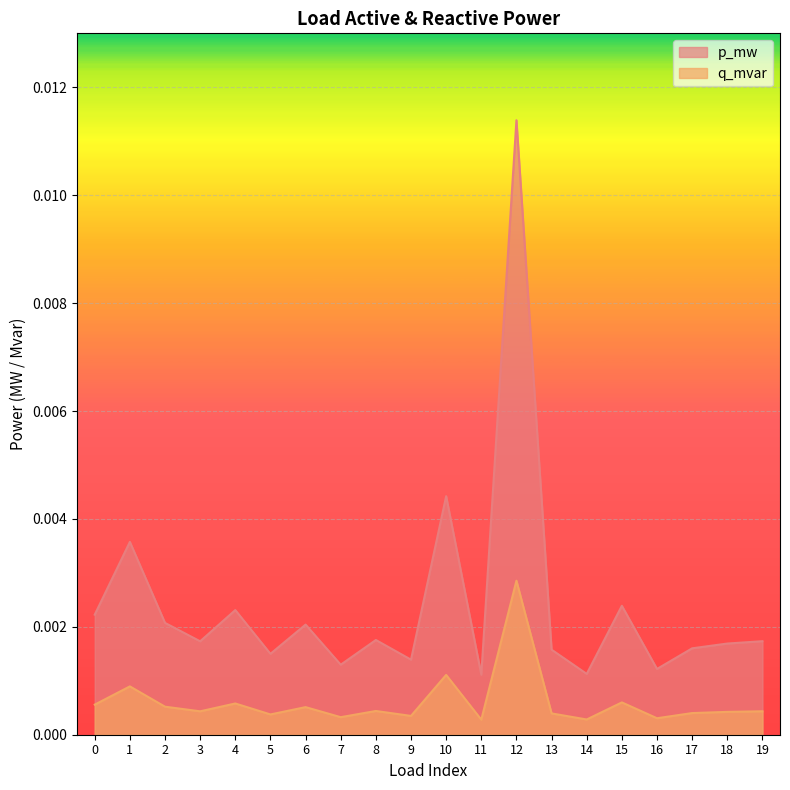

What are all the series names shown in the legend?

p_mw, q_mvar